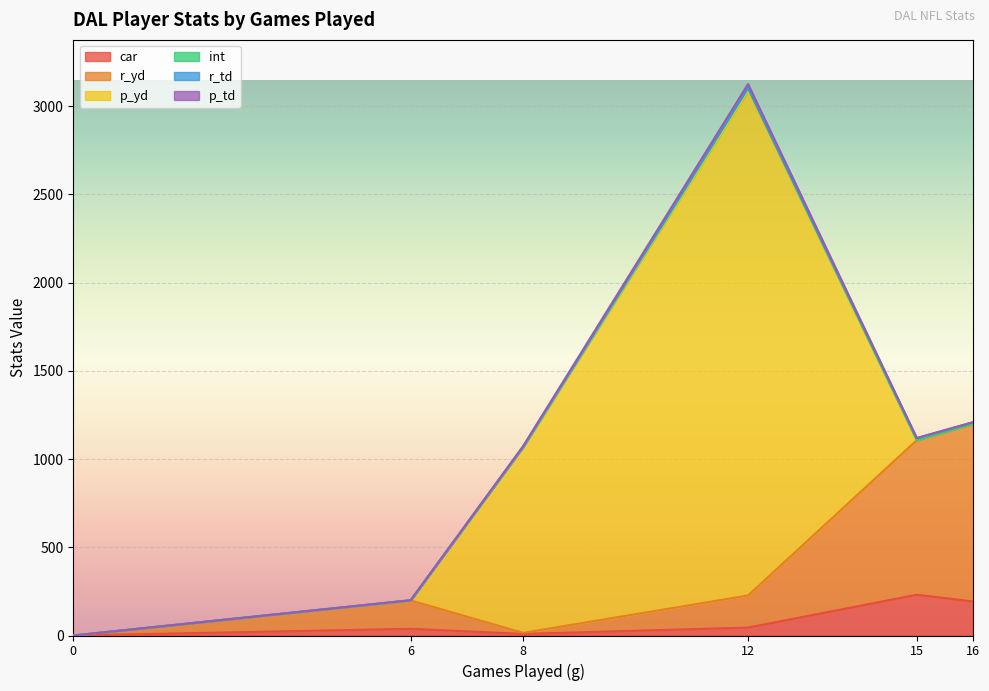

In p_yd, how many points are higher than both neighbors (excluding endpoints)?

1